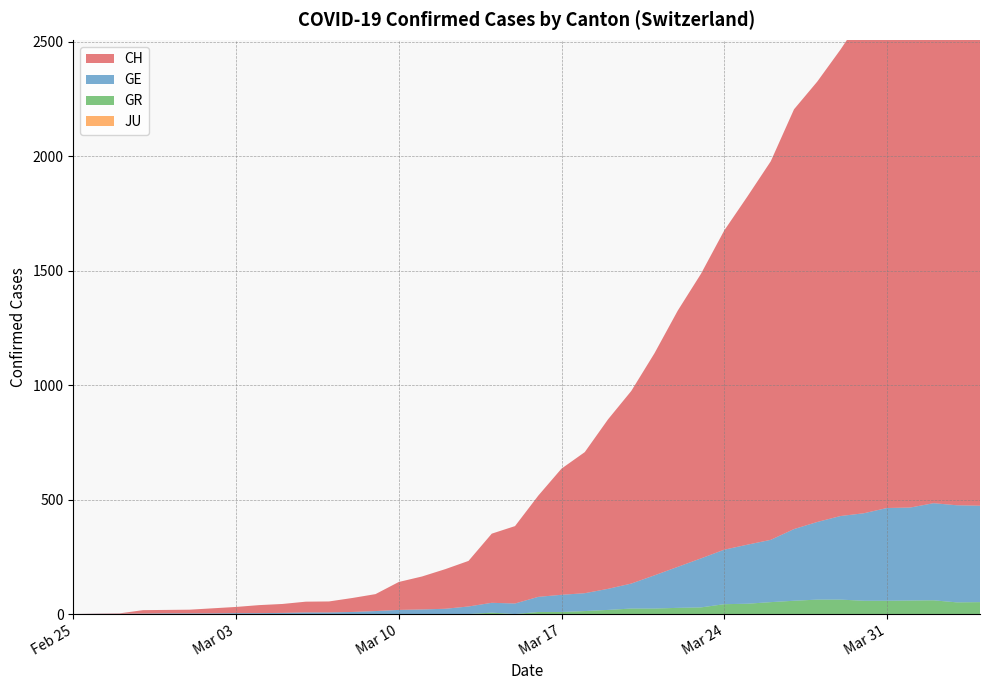

Reading right to left, transcribe all the data shown in this chart.

CH: 2348	2362	2388	2327	2250	2177	2037	1923	1833	1653	1521	1394	1243	1119	970	841	740	616	551	442	338	302	199	173	144	122	74	61	48	47	39	35	27	22	16	15	15	2	1	0
GE: 421	424	424	406	405	382	365	339	313	272	258	238	214	179	145	109	92	78	75	66	46	43	33	23	20	18	13	9	7	7	5	4	4	3	3	3	2	1	1	0
GR: 52	51	60	59	58	58	63	63	58	52	45	43	29	27	24	24	18	13	9	9	0	6	0	0	0	0	0	0	0	0	0	0	0	0	0	0	0	0	0	0
JU: 0	0	0	0	0	0	0	0	0	0	0	0	0	0	0	0	0	0	0	0	0	0	0	0	0	0	0	0	0	0	0	0	0	0	0	0	0	0	0	0